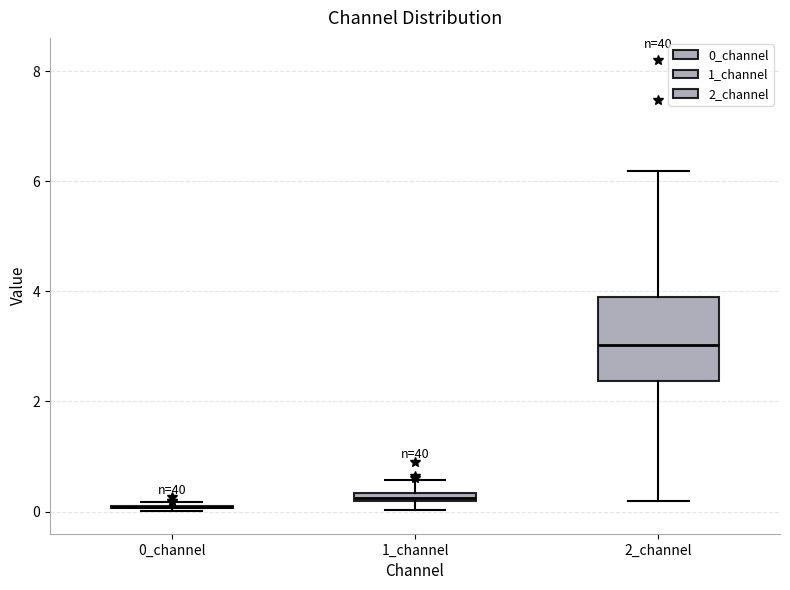

Where is the lower edge of the box for 2_channel on the y-axis? The values are not printed on the chart, so give them approximately, as read against the axis.

2.4